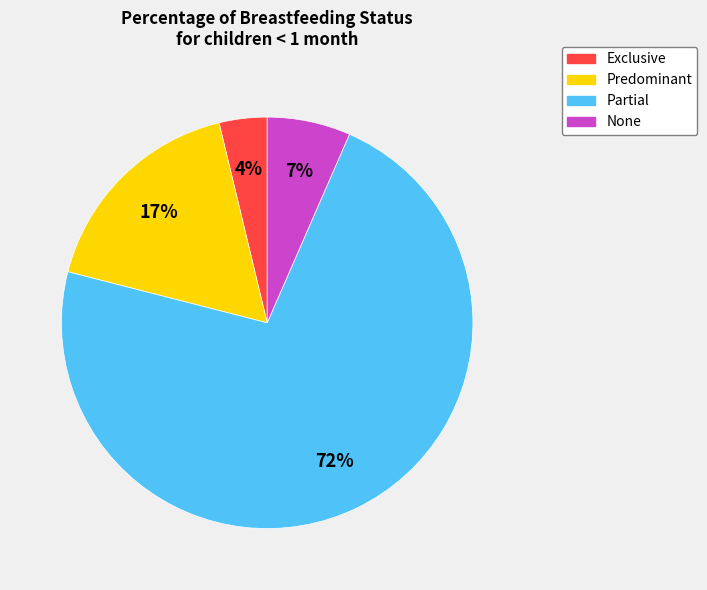

To the nearest percent, what percentage of the pie is Exclusive?

4%